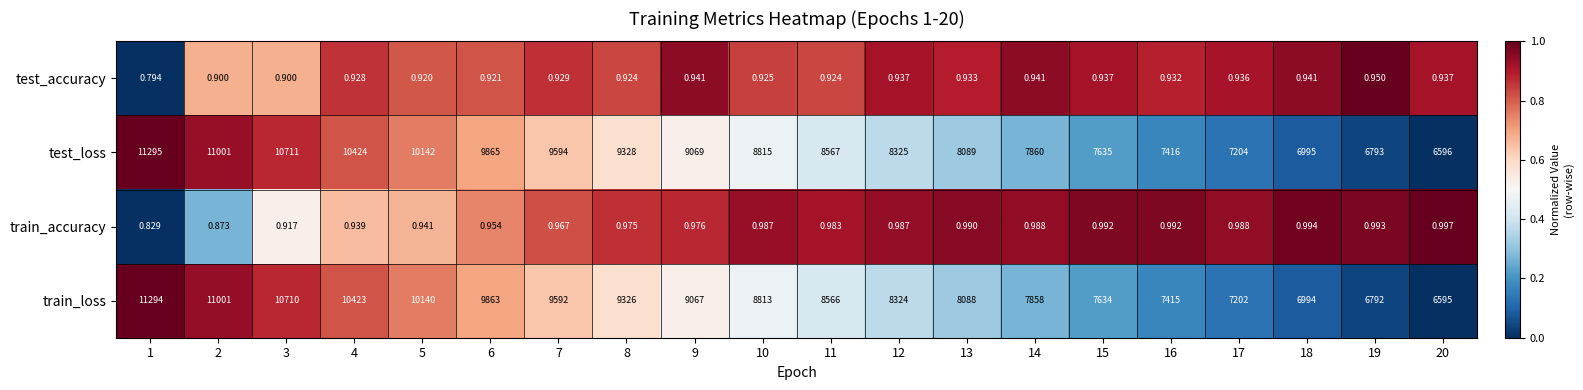

Is the value of train_loss at 4 greater than the value of test_loss at 11?

Yes